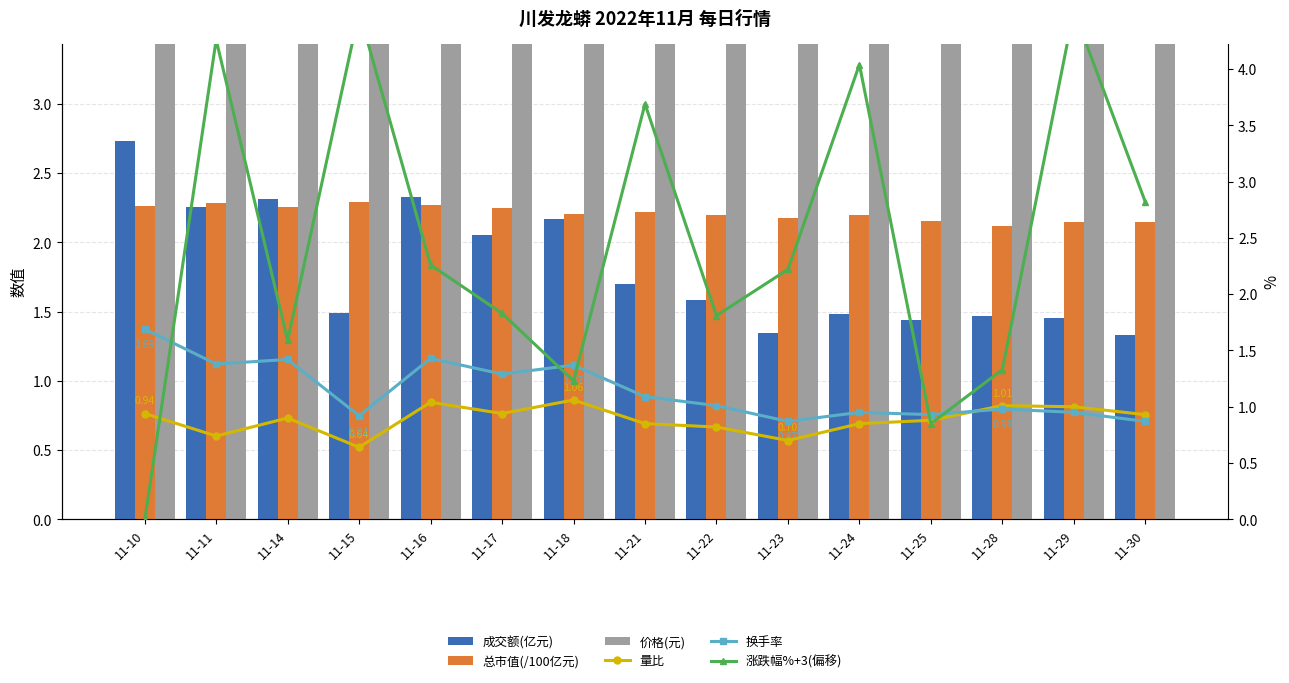

What are all the series names shown in the legend?

成交额(亿元), 总市值(/100亿元), 价格(元), 量比, 换手率, 涨跌幅%+3(偏移)